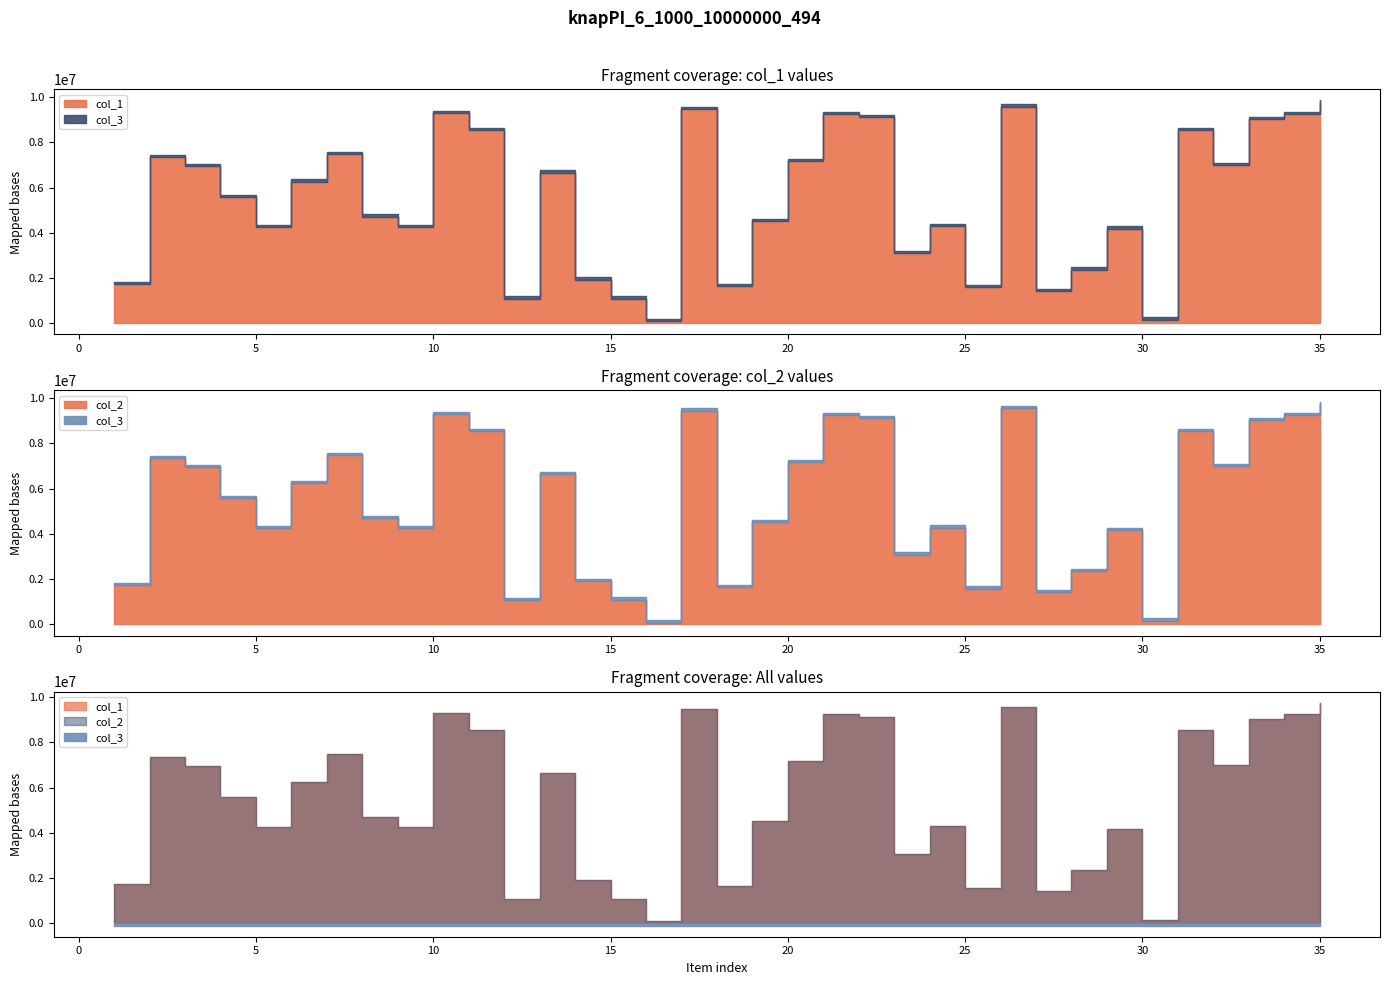

What is the total value across all series at 7?

14940561